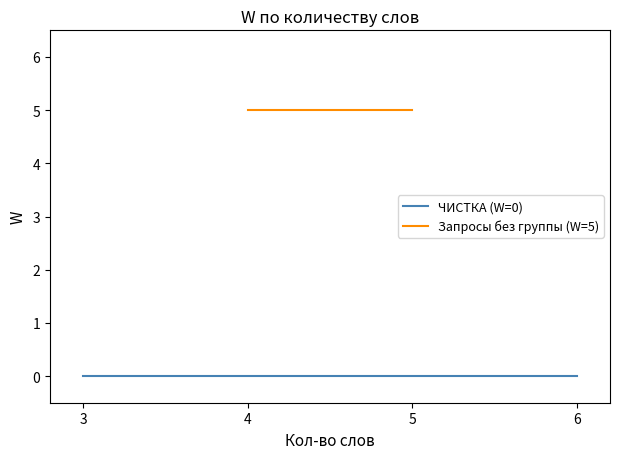

True or false: Запросы без группы (W=5) and ЧИСТКА (W=0) cross at least once.

False